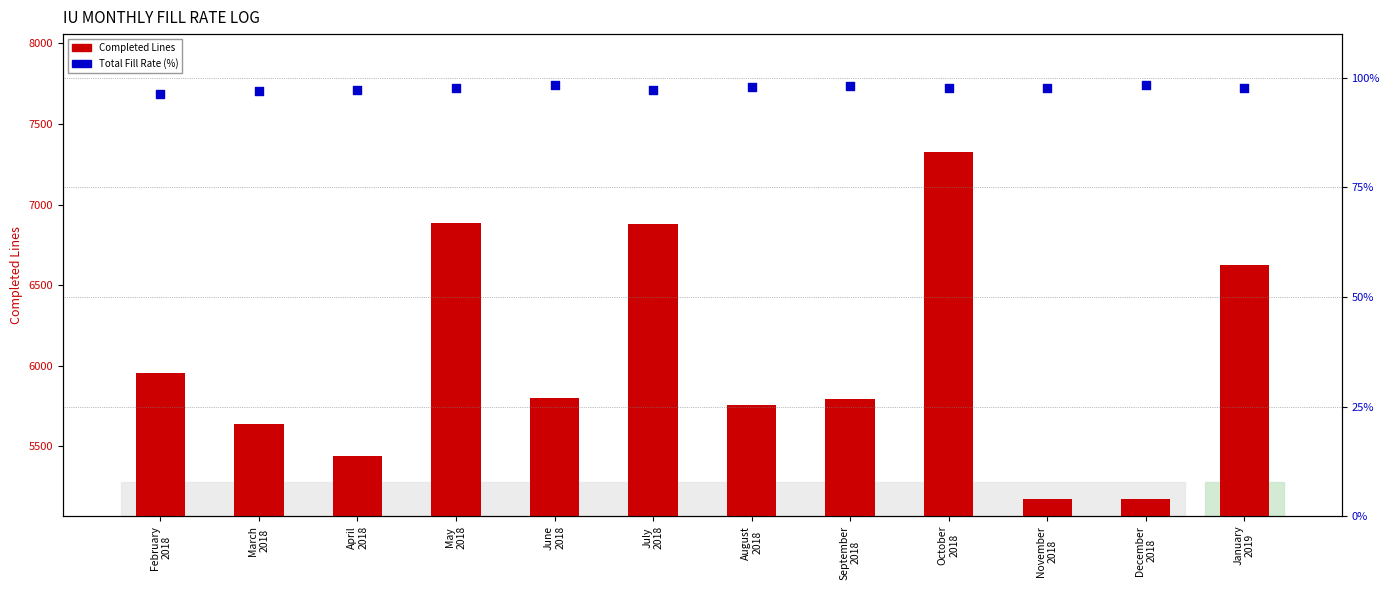

What are all the series names shown in the legend?

Completed Lines, Total Fill Rate (%)